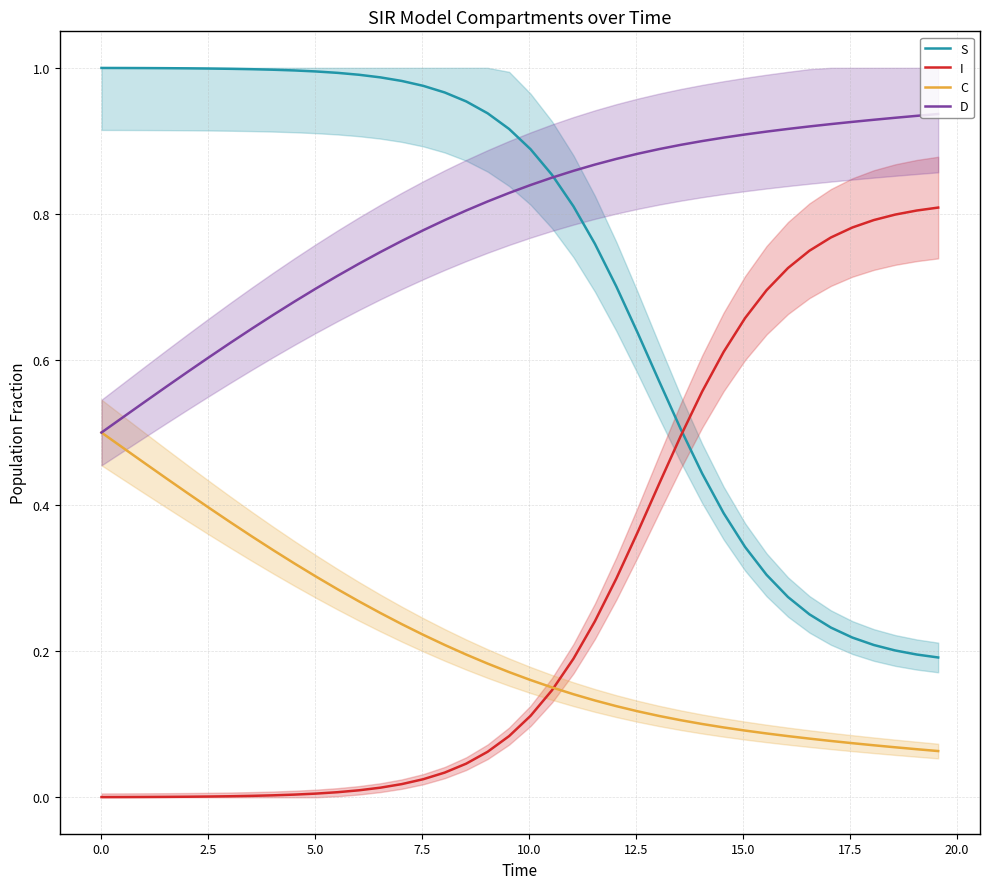

How many distinct data groups are displayed?

4